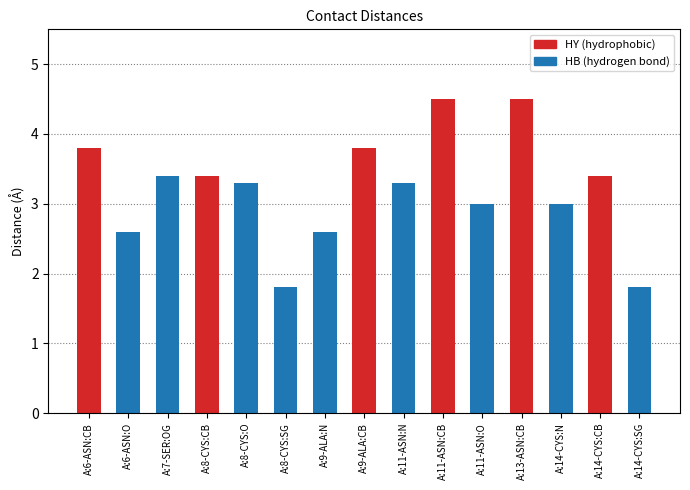

Reading right to left, transcribe all the data shown in this chart.

A:14-CYS:SG=1.8	A:14-CYS:CB=3.4	A:14-CYS:N=3.0	A:13-ASN:CB=4.5	A:11-ASN:O=3.0	A:11-ASN:CB=4.5	A:11-ASN:N=3.3	A:9-ALA:CB=3.8	A:9-ALA:N=2.6	A:8-CYS:SG=1.8	A:8-CYS:O=3.3	A:8-CYS:CB=3.4	A:7-SER:OG=3.4	A:6-ASN:O=2.6	A:6-ASN:CB=3.8